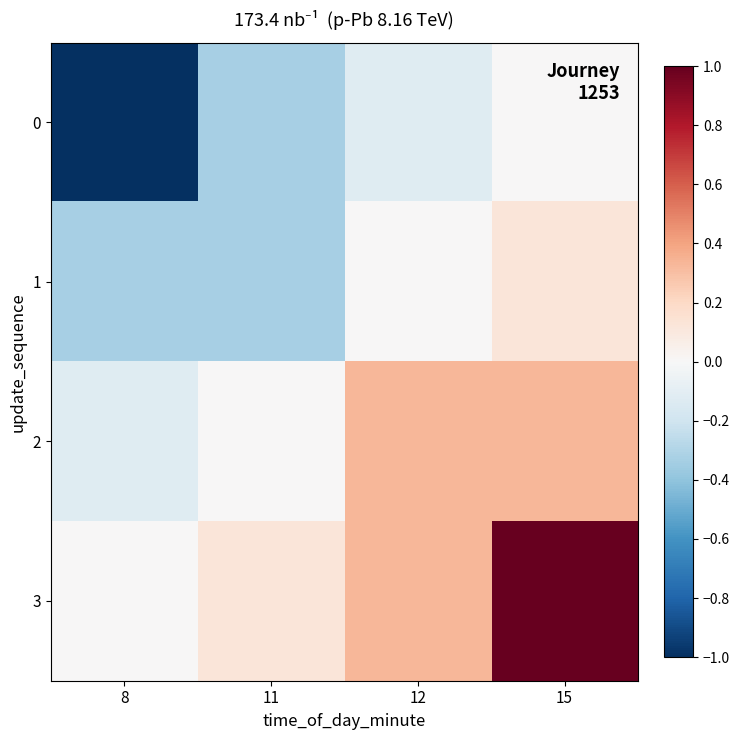

Reading right to left, what are all the values shown in this chart?

0: 15=0.0	12=-0.1	11=-0.3	8=-1.0
1: 15=0.1	12=0.0	11=-0.3	8=-0.3
2: 15=0.3	12=0.3	11=0.0	8=-0.1
3: 15=1.0	12=0.3	11=0.1	8=0.0